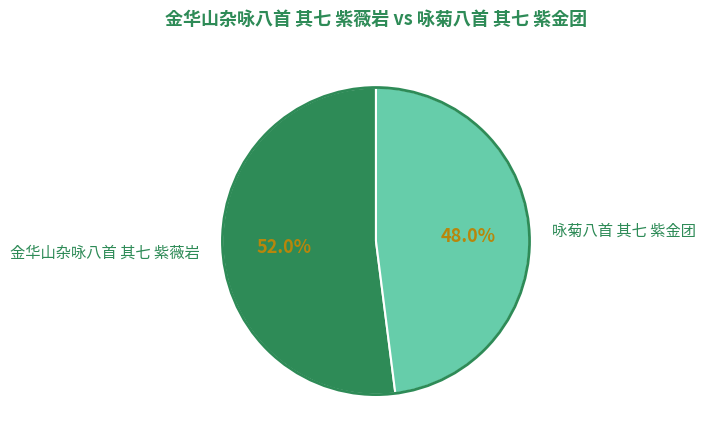

Combined, what portion of the pie is 咏菊八首 其七 紫金团 and 金华山杂咏八首 其七 紫薇岩?

100.0%